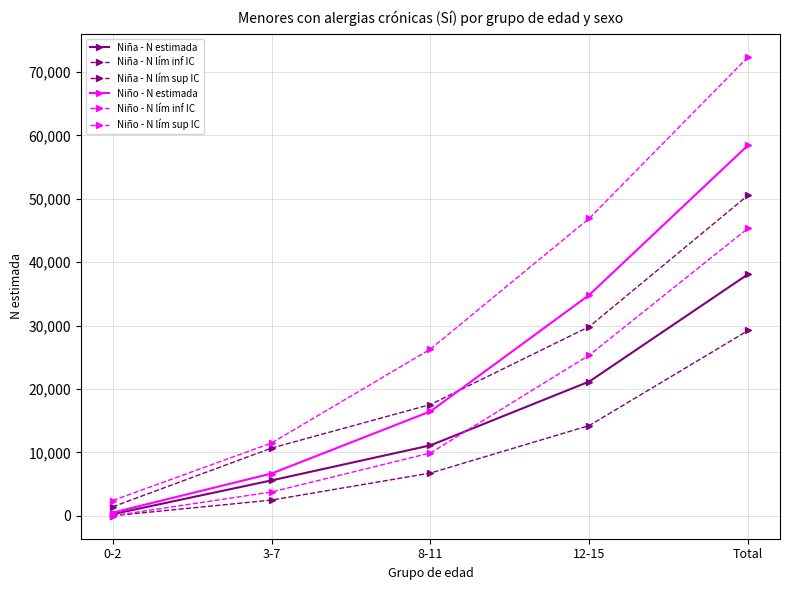

What is the sum of all Niño - N estimada values?

116958